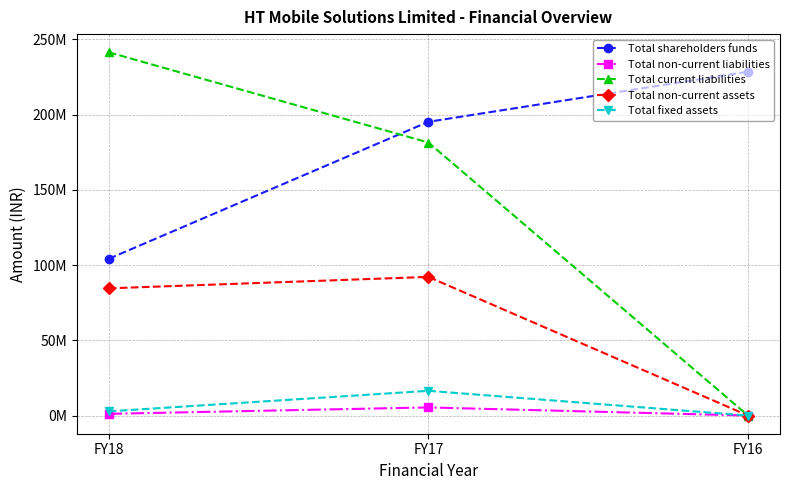

What are all the series names shown in the legend?

Total shareholders funds, Total non-current liabilities, Total current liabilities, Total non-current assets, Total fixed assets